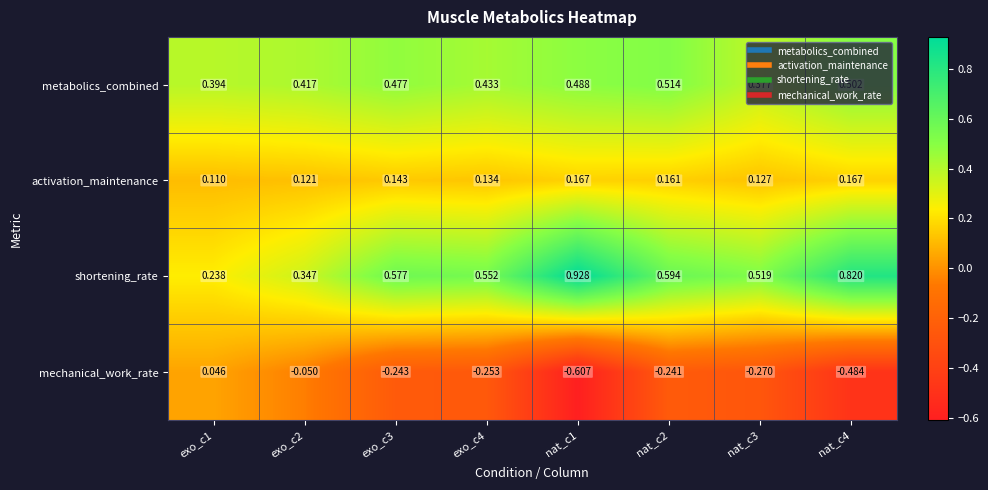

Which series has the widest spread of values?

shortening_rate